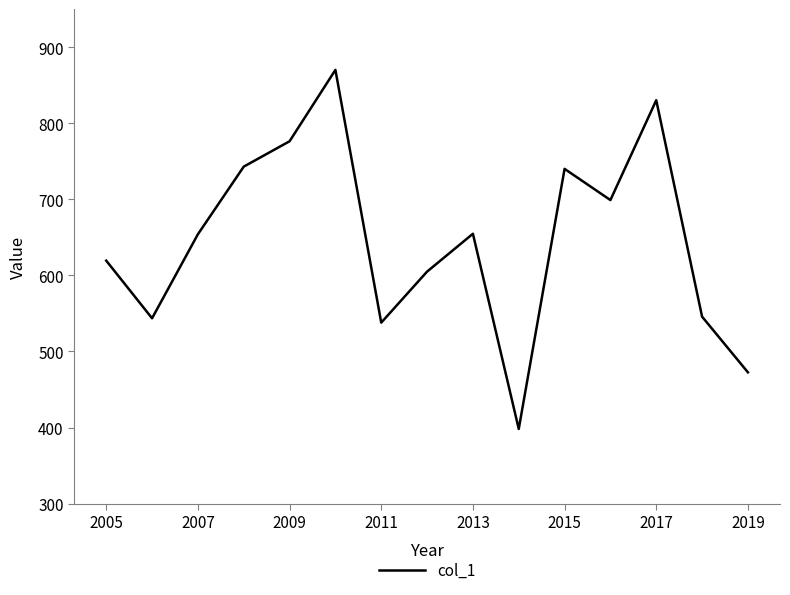

What is the difference between the maximum and second lowest values?

397.6